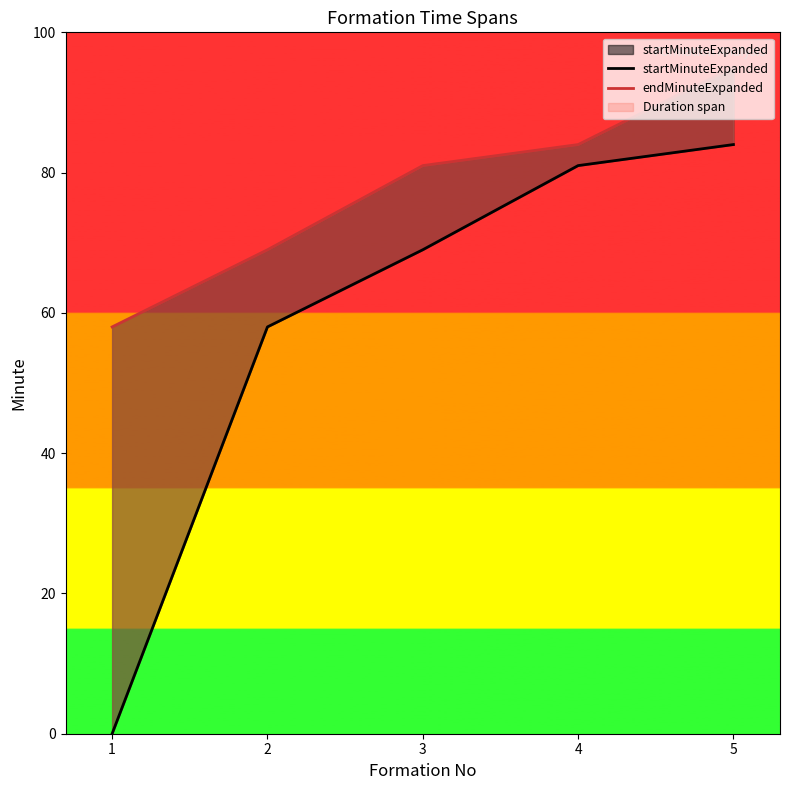

At which label does startMinuteExpanded first exceed 69?

4